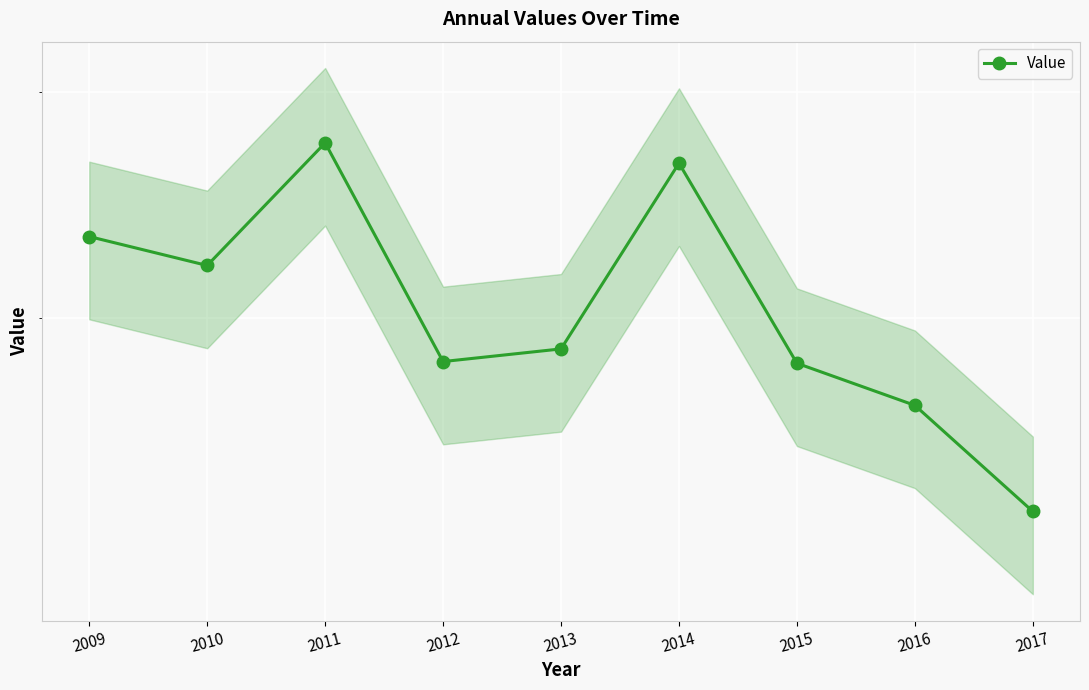

Reading left to right, extract all data points from this chart.

2009=0.3	2010=0.3	2011=0.4	2012=0.3	2013=0.3	2014=0.4	2015=0.3	2016=0.3	2017=0.2